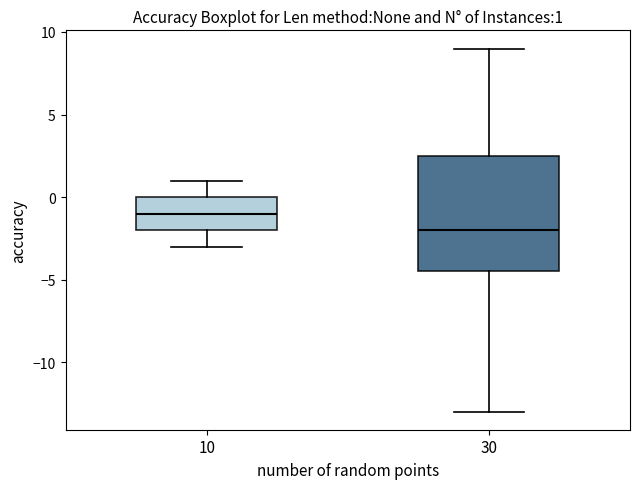

Which box's median line is the lowest?

30